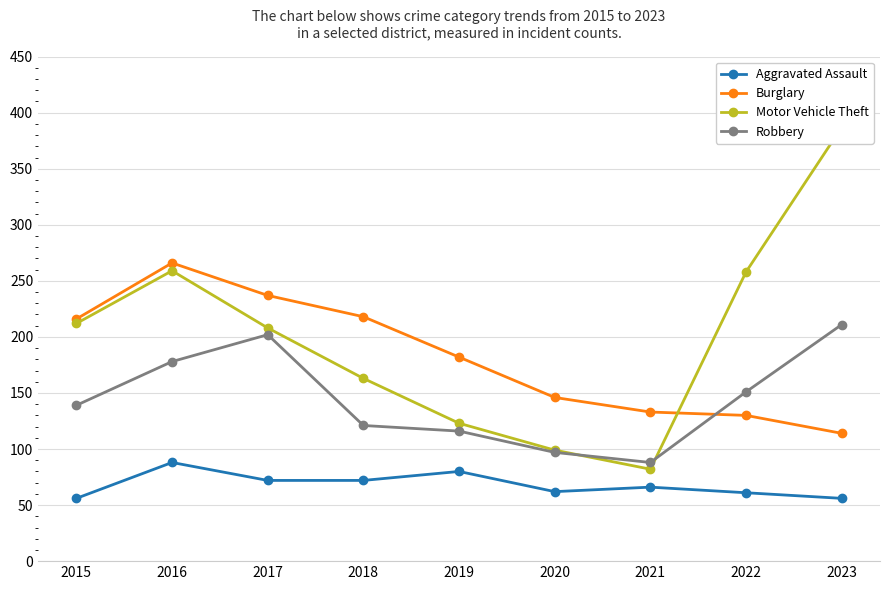

At which category is the sum across all series the highest?

2016